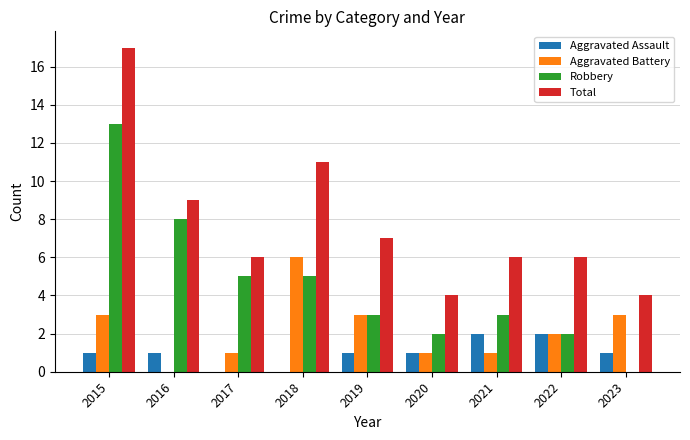

What is the total value across all series at 2023?

8